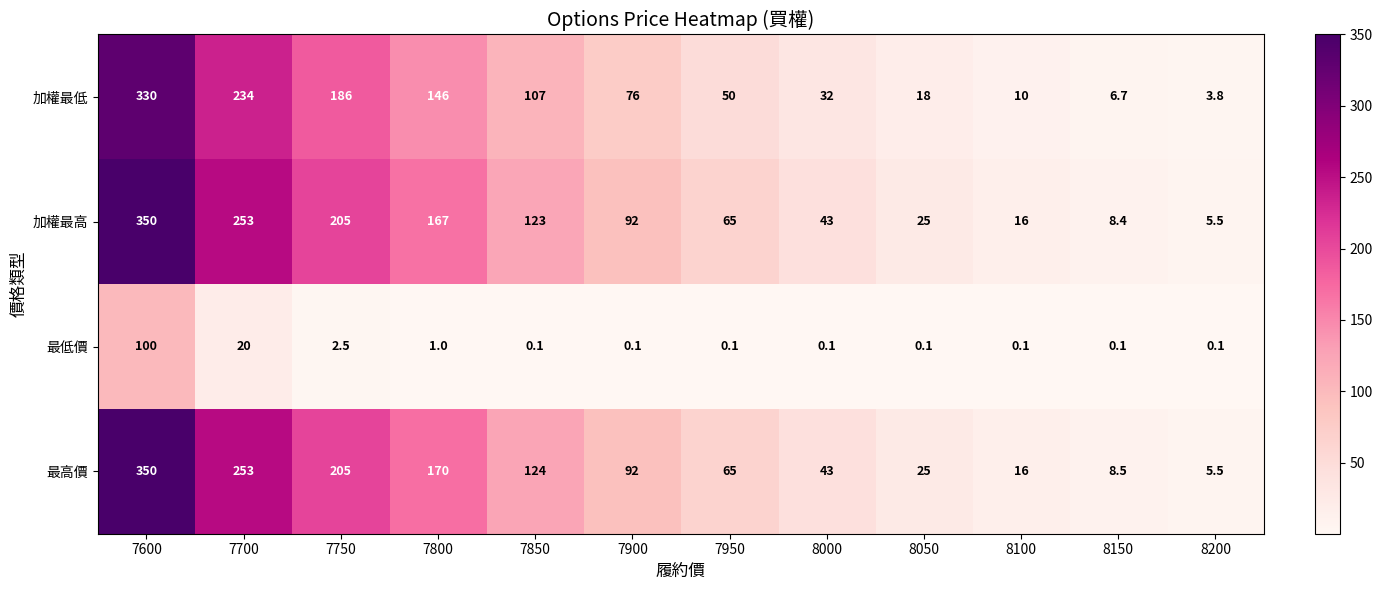

Rank the categories by 加權最高 value from lowest to highest.

8200, 8150, 8100, 8050, 8000, 7950, 7900, 7850, 7800, 7750, 7700, 7600